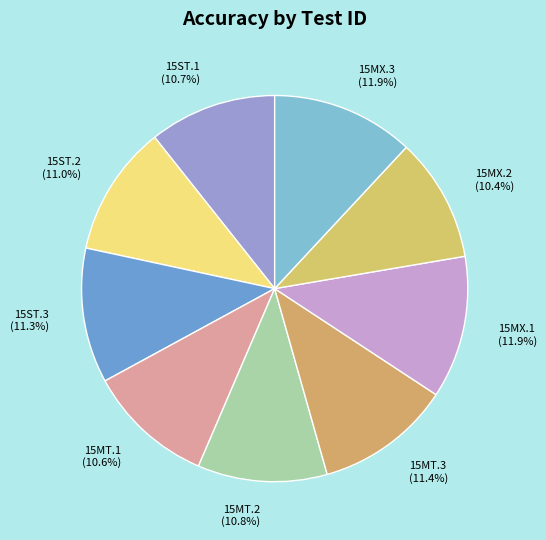

Which has a higher value, 15MX.3 (11.9%) or 15MX.2 (10.4%)?

15MX.3 (11.9%)